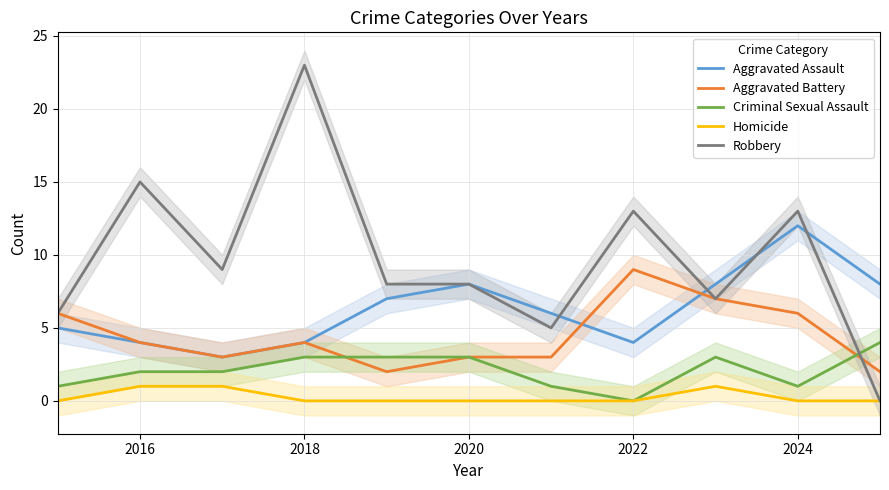

Is the value of Aggravated Assault at 2020 greater than the value of Robbery at 2024?

No